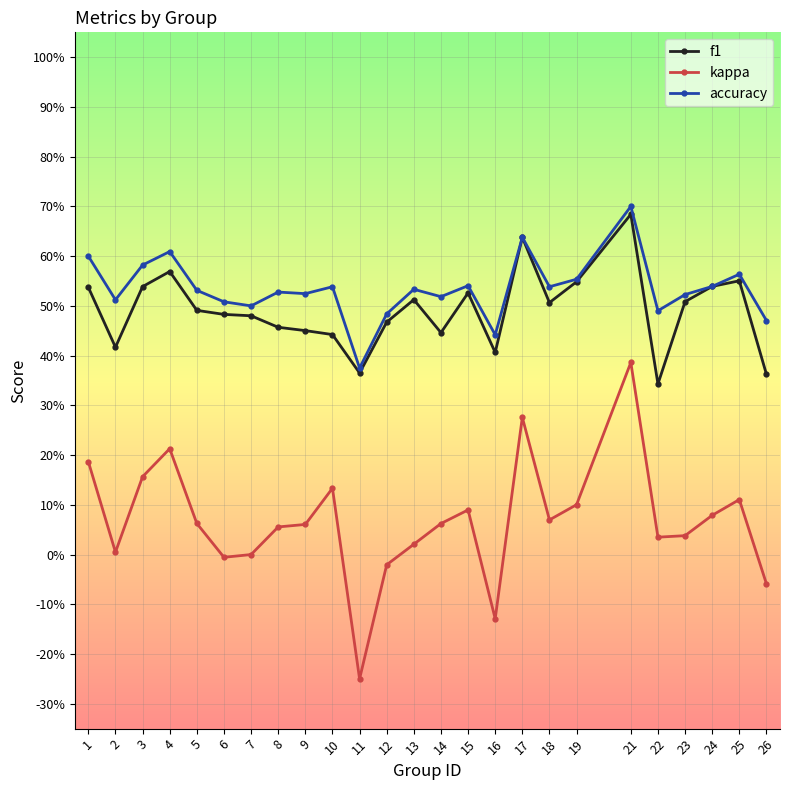

What are all the series names shown in the legend?

f1, kappa, accuracy